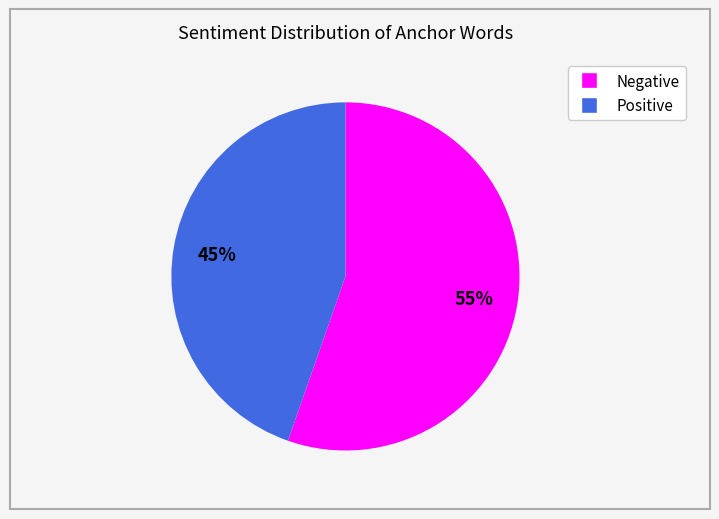

Between Negative and Positive, which is larger?

Negative